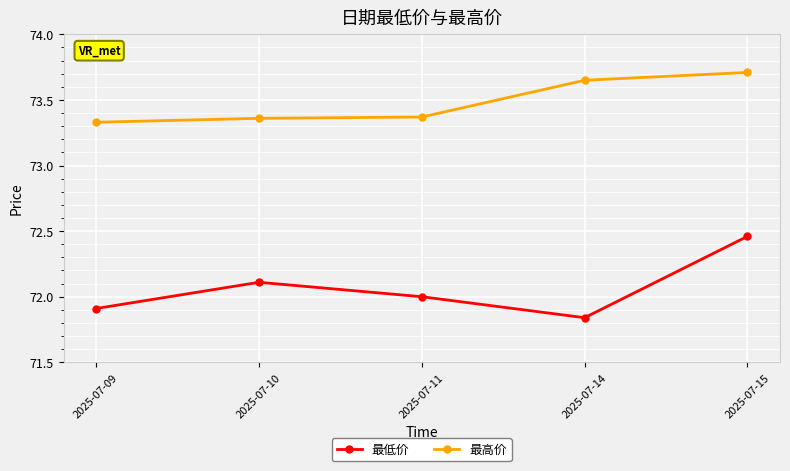

Rank the series at 2025-07-15 from lowest to highest value.

最低价, 最高价